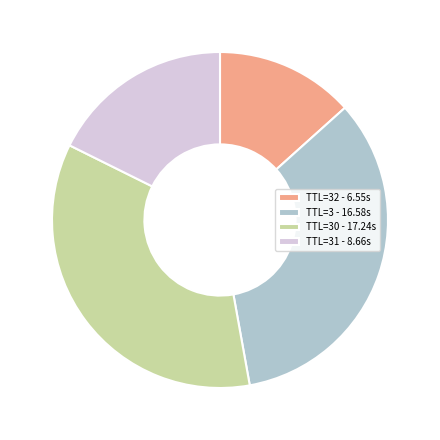

How many segments does this pie chart have?

4